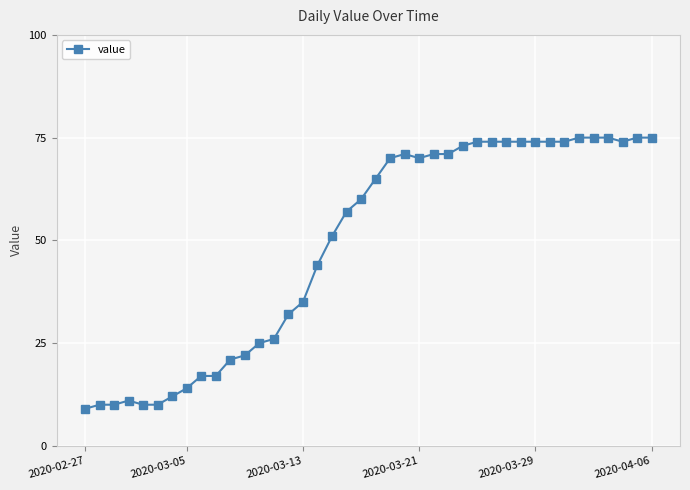

What is the maximum value shown in the chart?

75